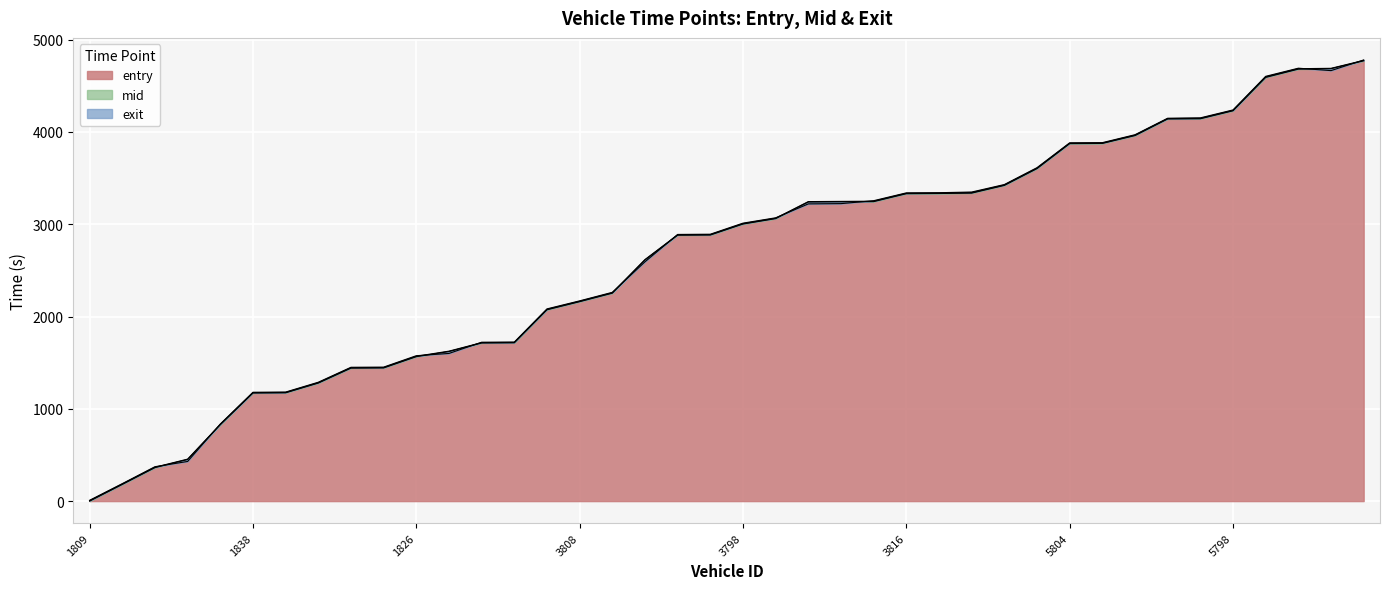

The value of mid at 3816 is 5951.7. True or false?

False